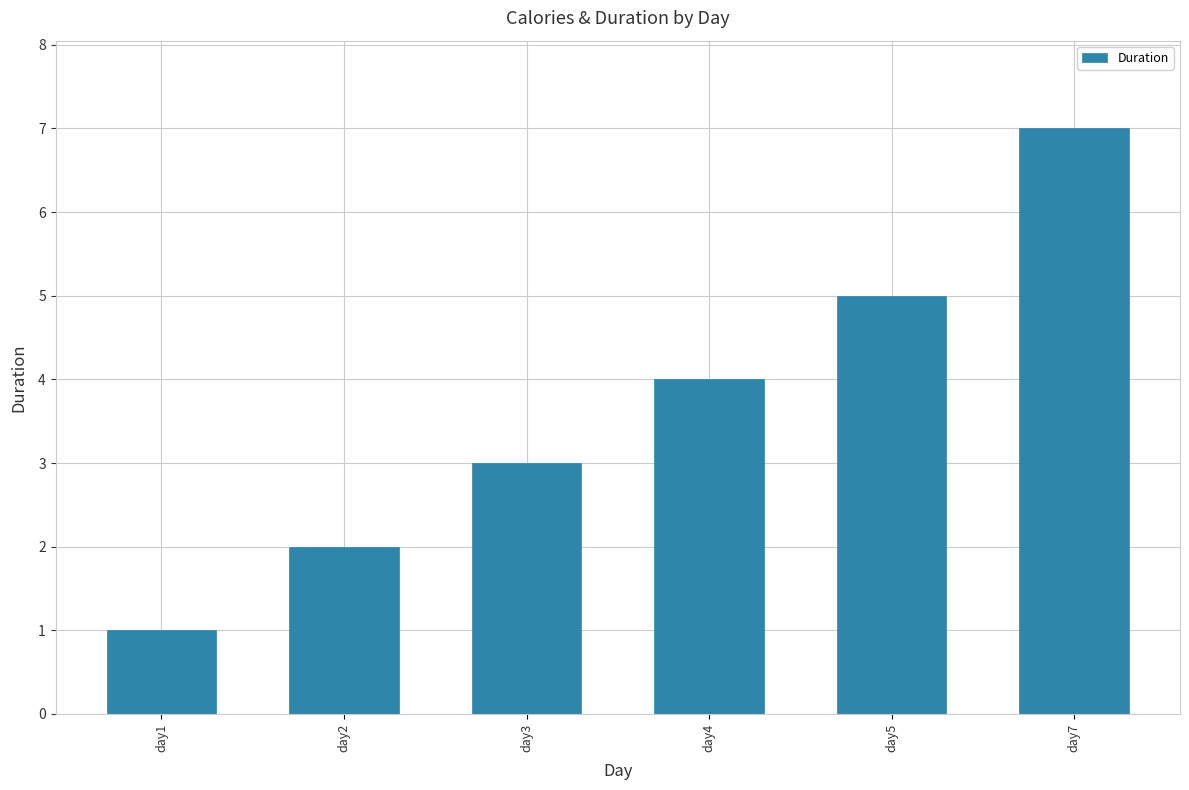

List the labels in order of value, smallest first.

day1, day2, day3, day4, day5, day7